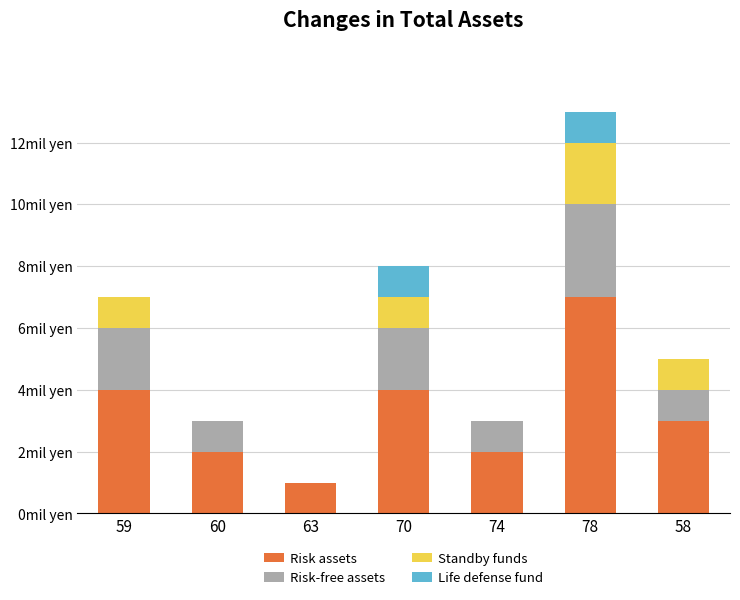

At how many categories does at least one series exceed 4?

1